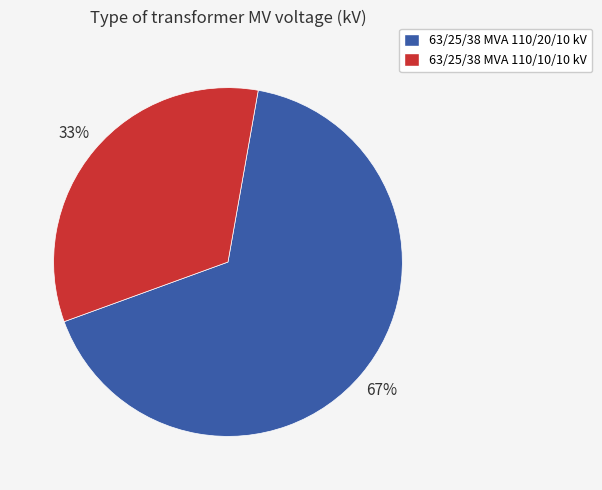

To the nearest percent, what is the average slice percentage?

50%